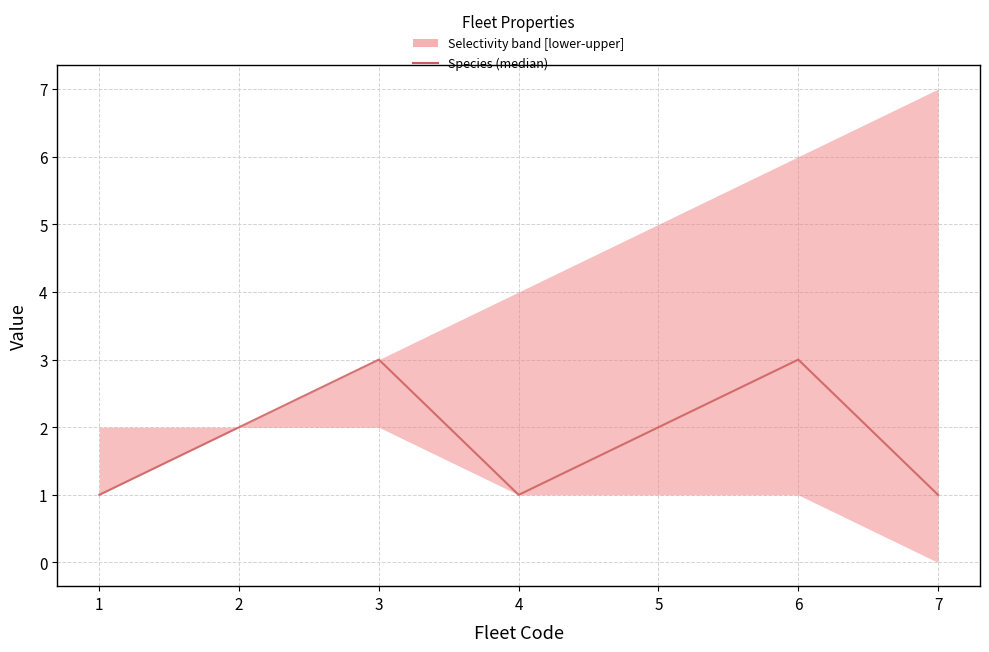

At which category does the chart reach its minimum across all series?

1